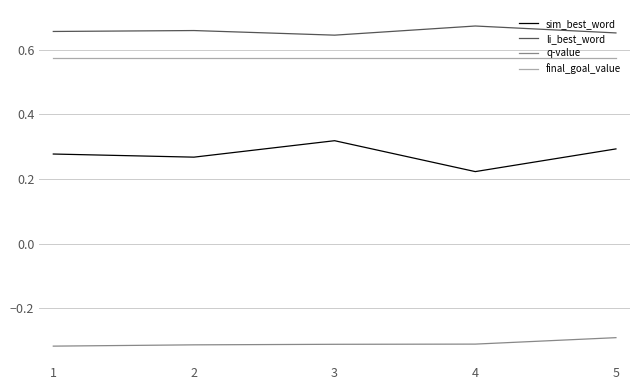

What is the total value across all series at 1?

1.2